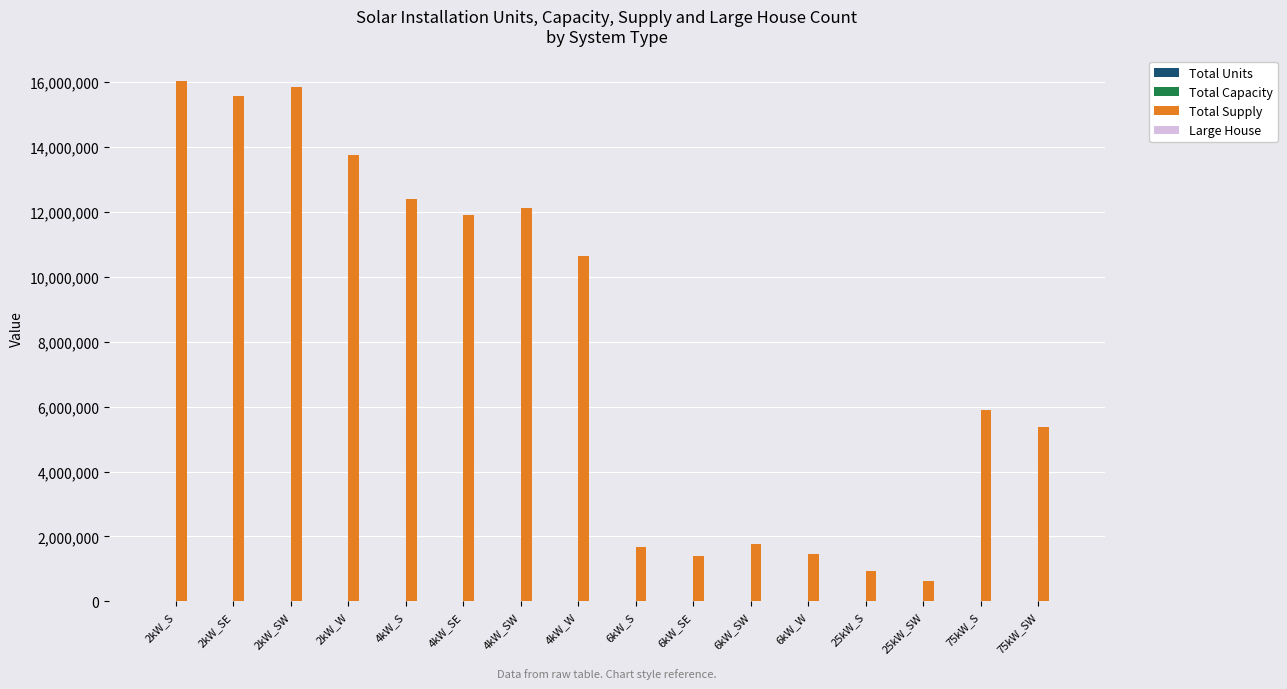

What is the sum of the Total Supply values at 6kW_S and 6kW_W?

3141836.6